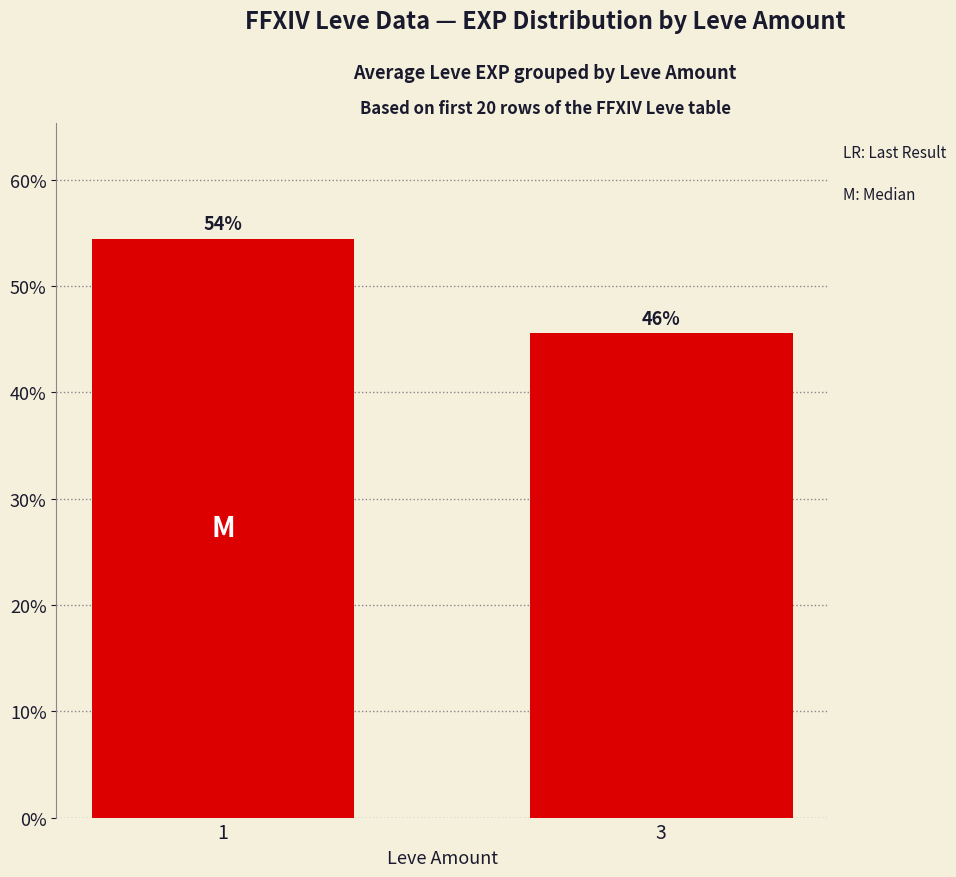

True or false: the data shows 54.4 at 1.

True